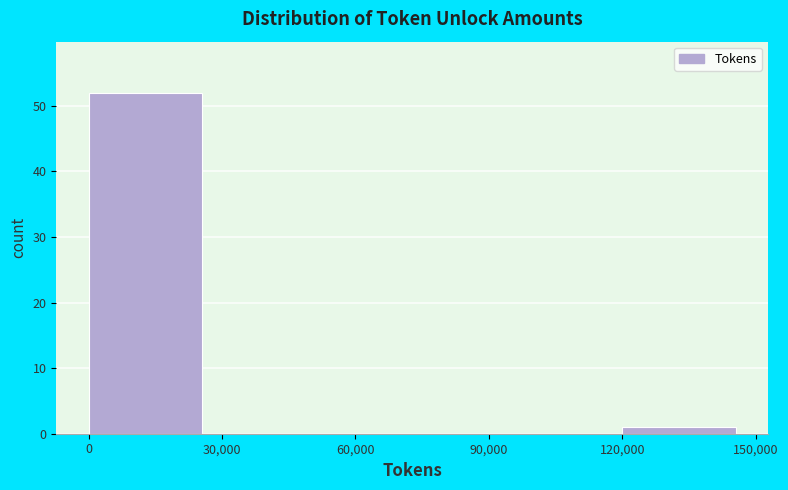

Reading left to right, list every bar in this chart as the range it spans on the x-axis followed by its height. The values are not printed on the chart, so give them approximately, as read against the axis.

0 to 30,000: 52
30,000 to 60,000: 0
60,000 to 90,000: 0
90,000 to 120,000: 0
120,000 to 150,000: 1